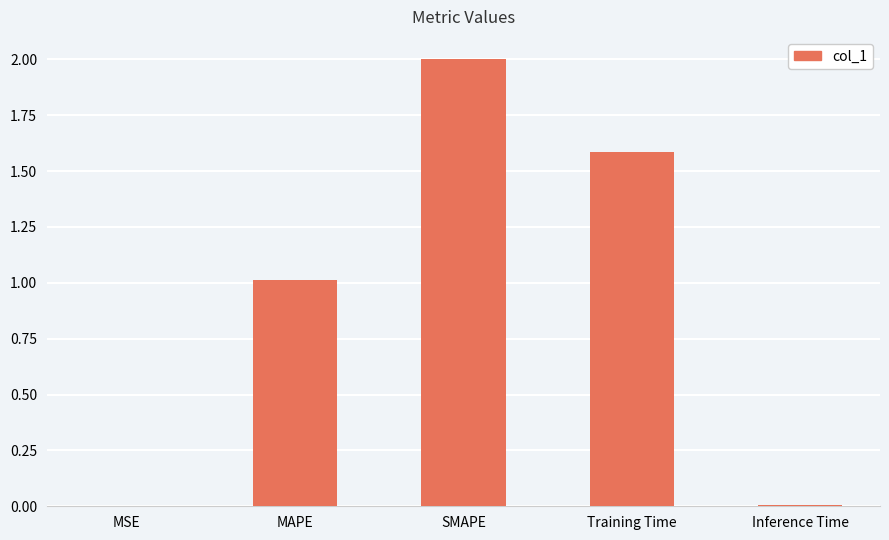

What is the ratio of the value at Training Time to the value at SMAPE?

0.8